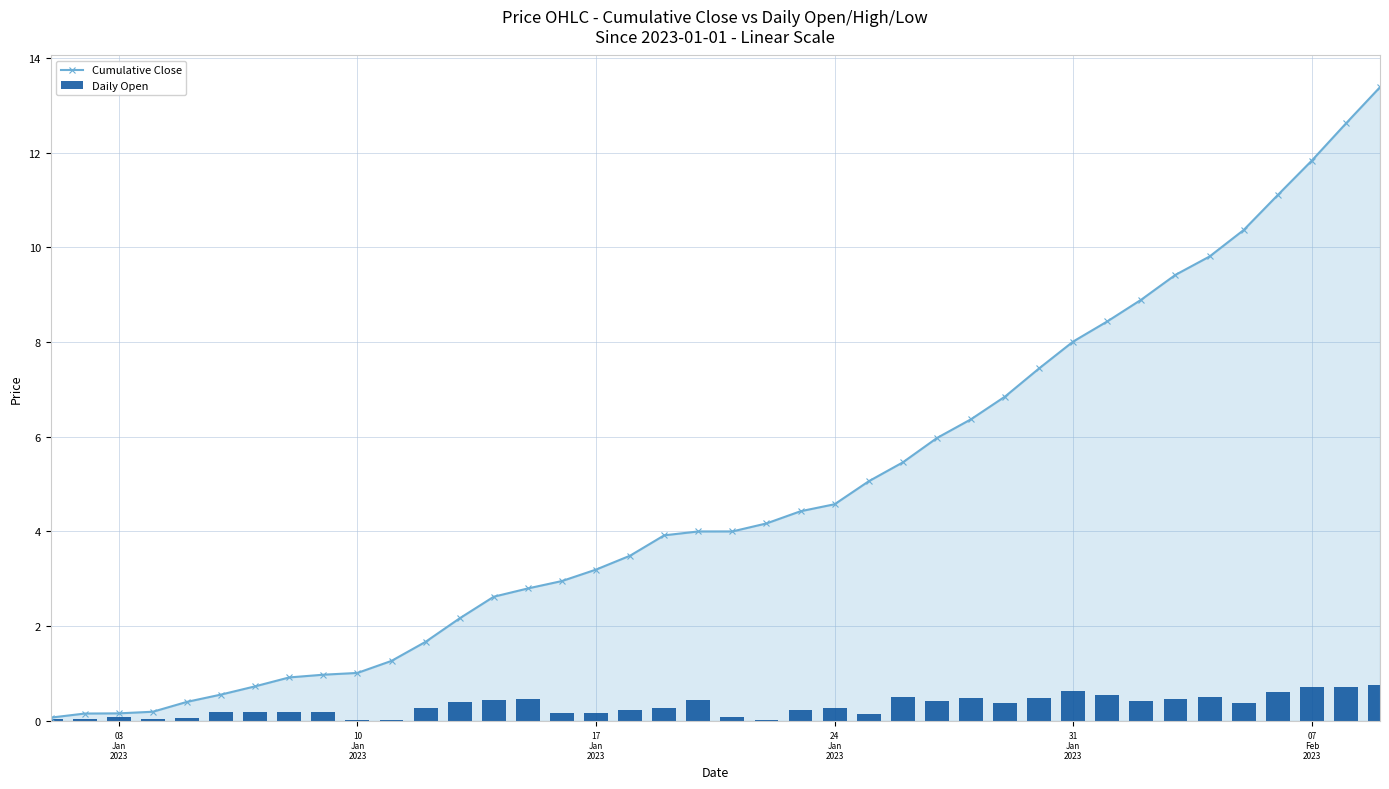

How many groups of bars are there?

40